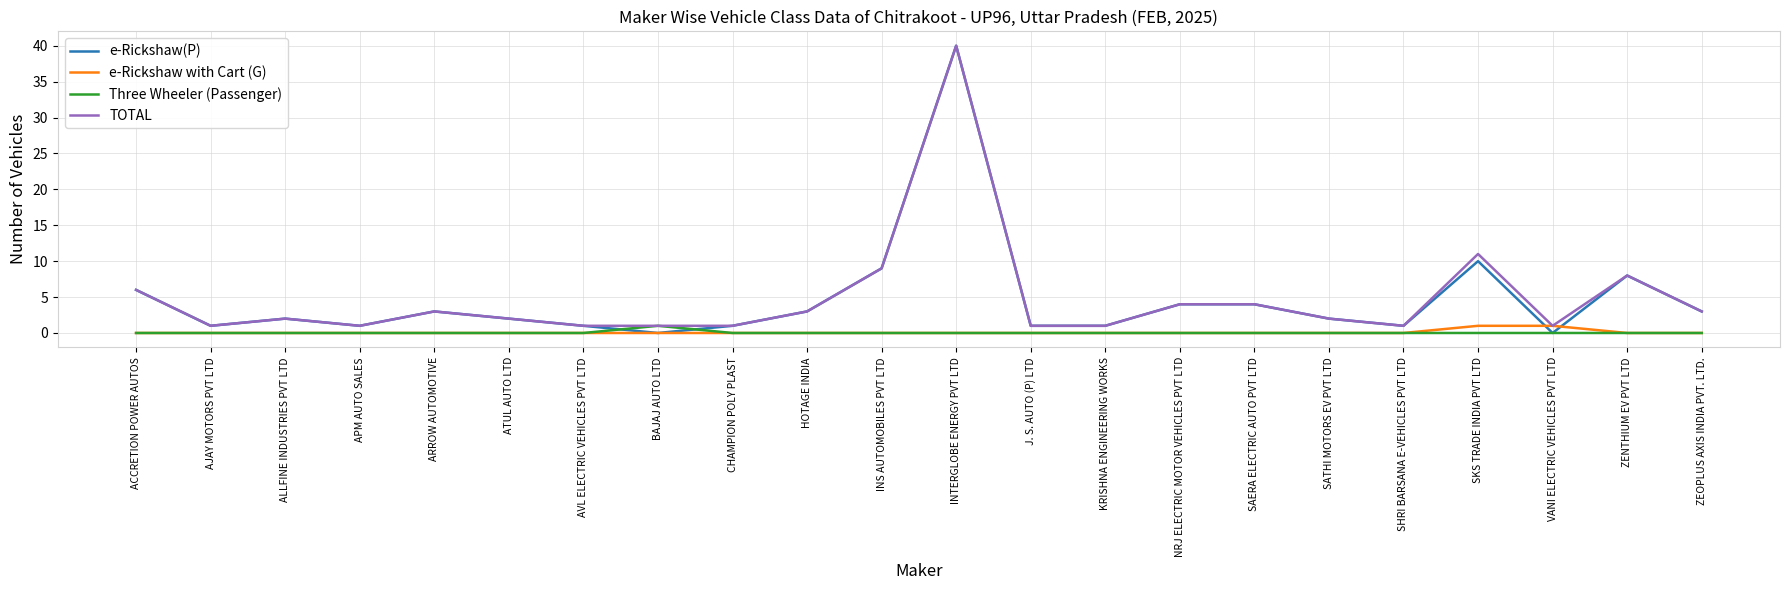

What is the difference between the highest and lowest values at SAERA ELECTRIC AUTO PVT LTD?

4